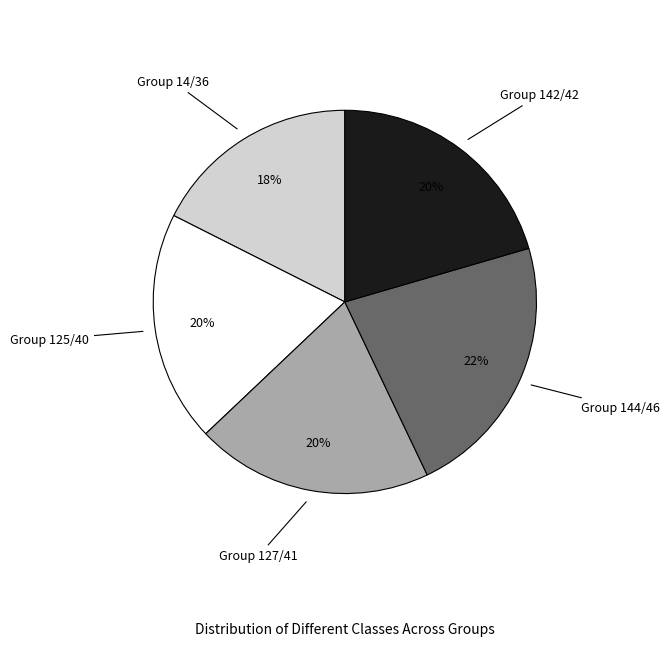

Is there any slice that represents more than half of the pie?

No